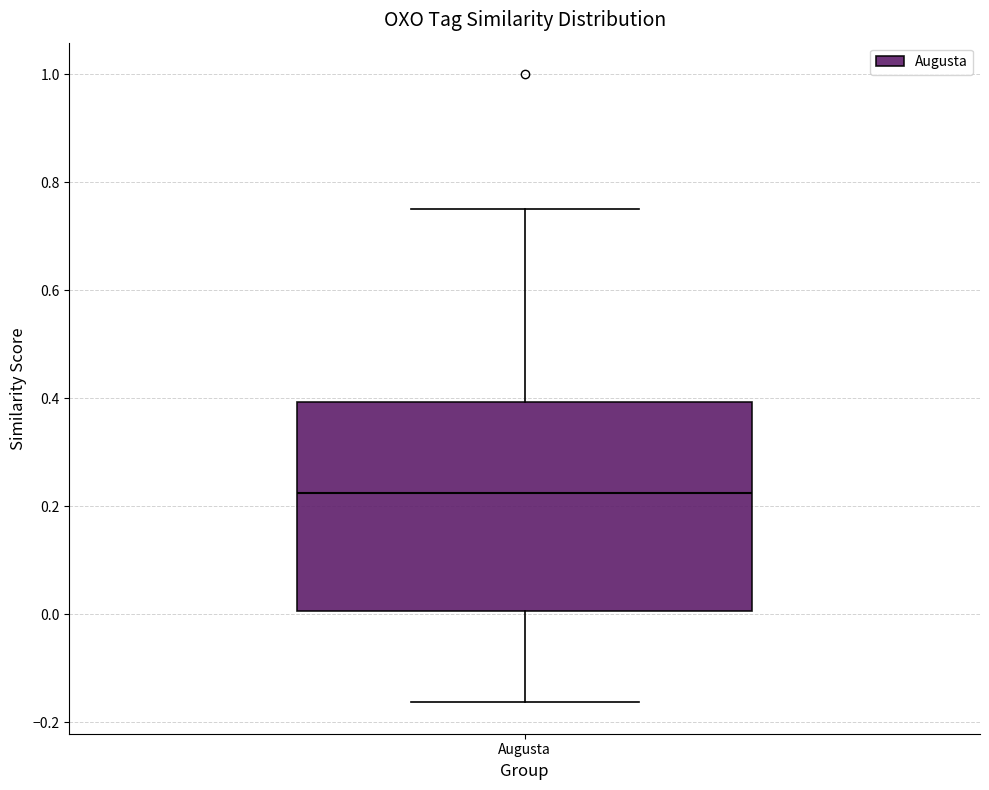

Where is the upper edge of the box for Augusta on the y-axis? The values are not printed on the chart, so give them approximately, as read against the axis.

0.40